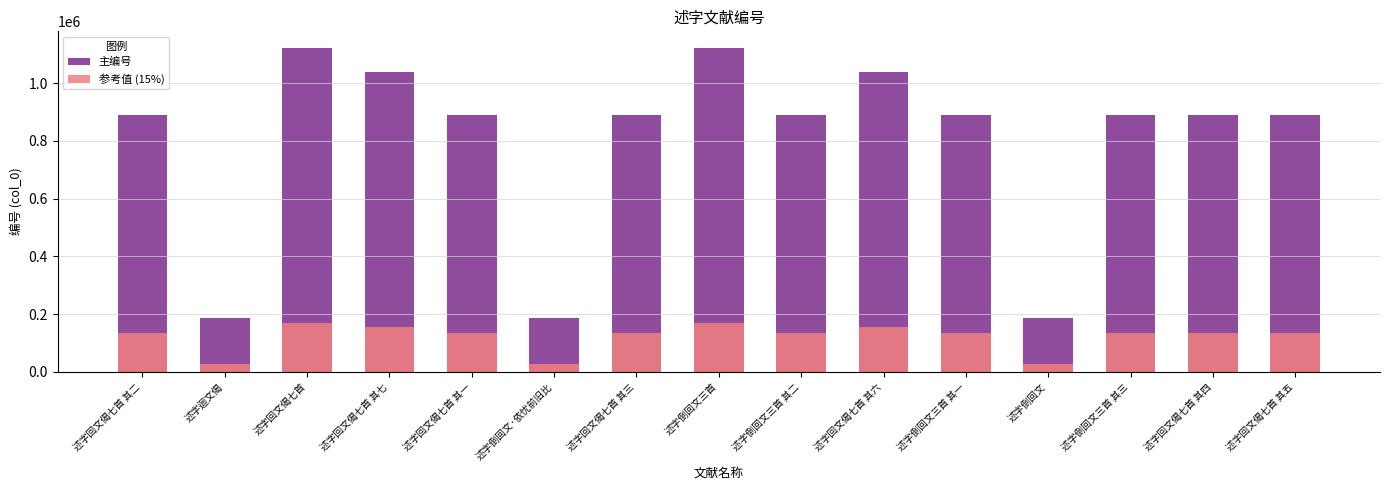

What is the spread (max minus min) of values at 述字倒回文·依忧前旧比?

158040.5